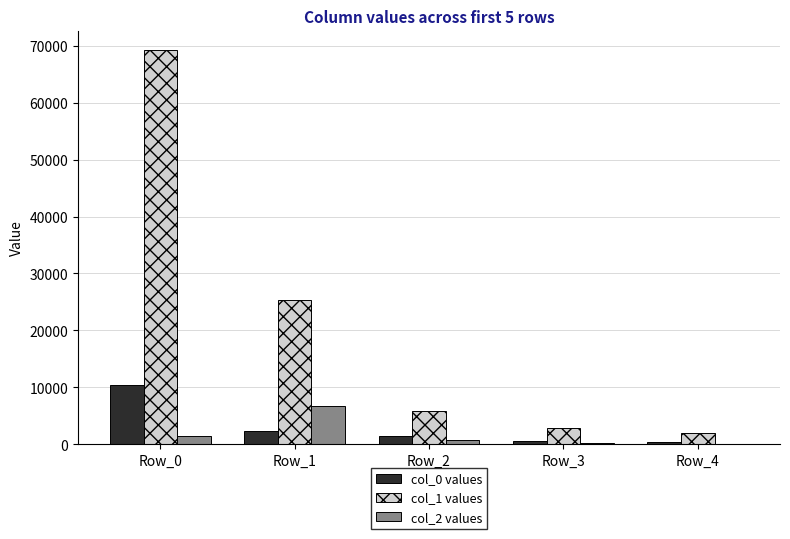

Between Row_0 and Row_1, which series saw the biggest shift?

col_1 values